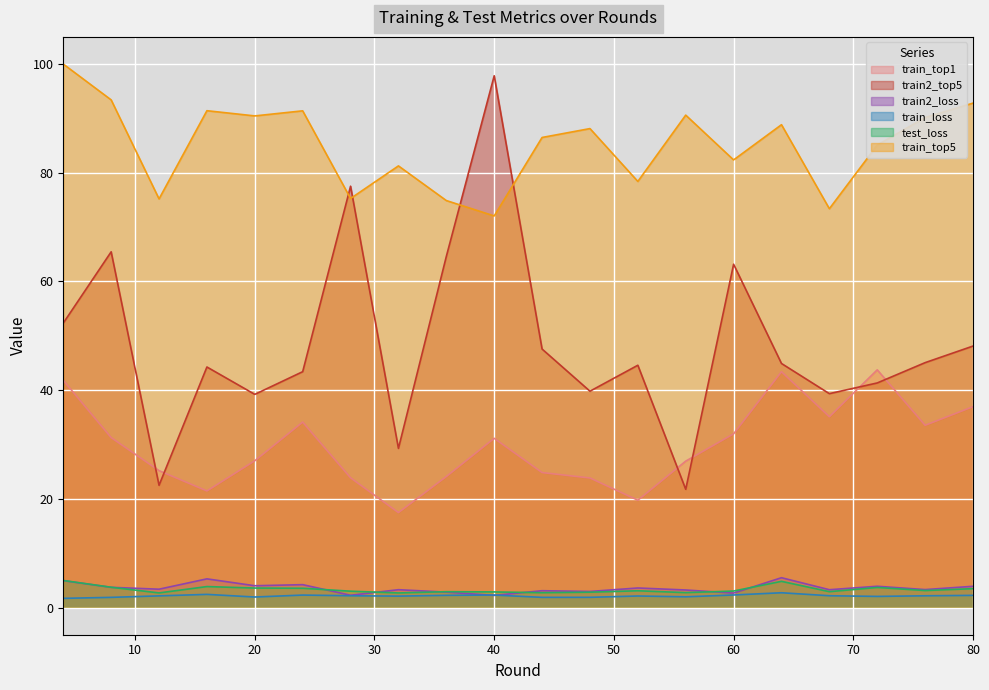

What are all the series names shown in the legend?

train_top1, train2_top5, train2_loss, train_loss, test_loss, train_top5